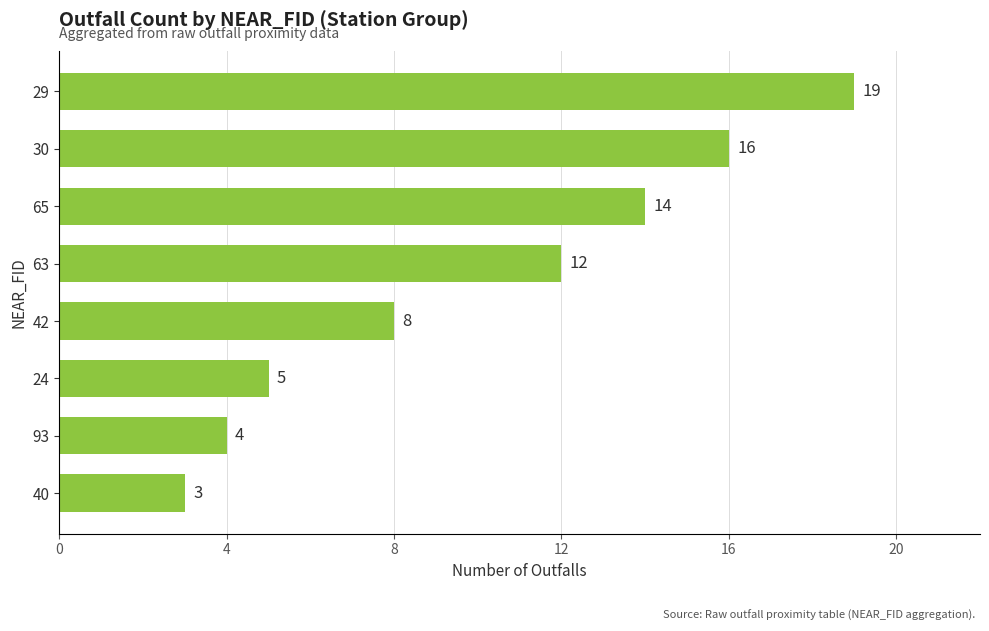

Rank the categories by value from highest to lowest.

29, 30, 65, 63, 42, 24, 93, 40